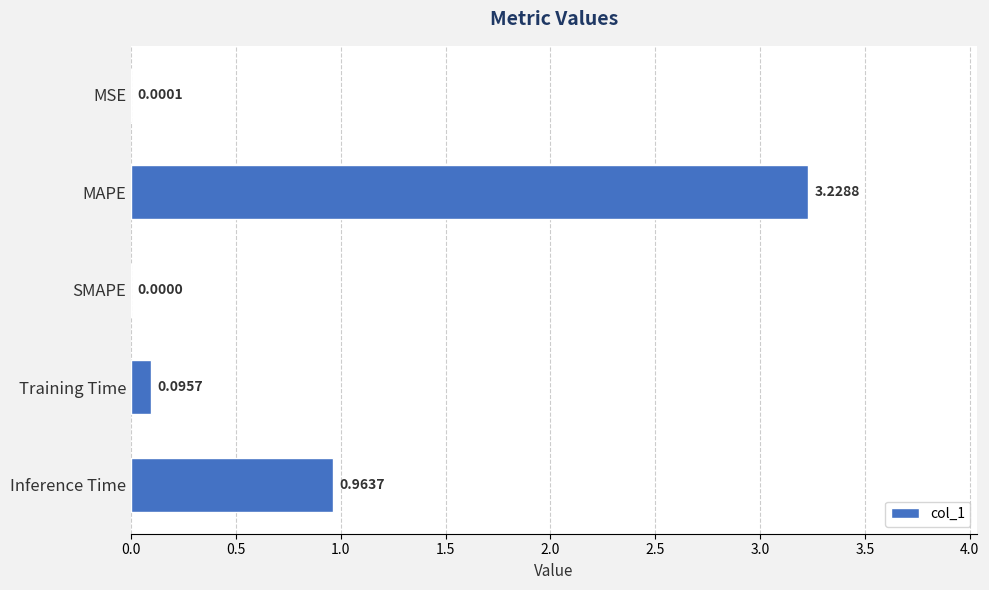

Which has a higher value, MAPE or Training Time?

MAPE